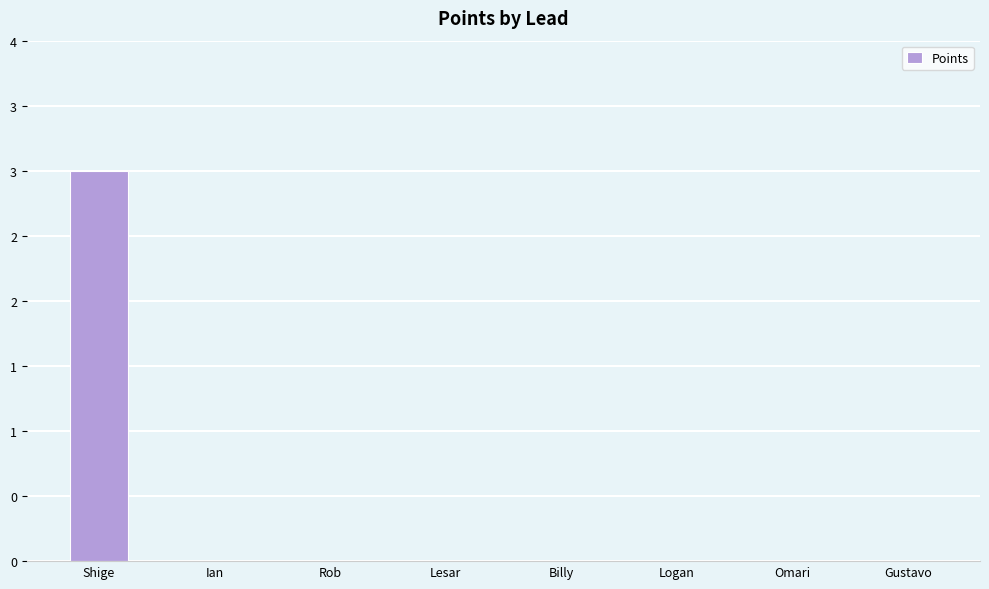

Which category has the lowest value across all series?

Ian